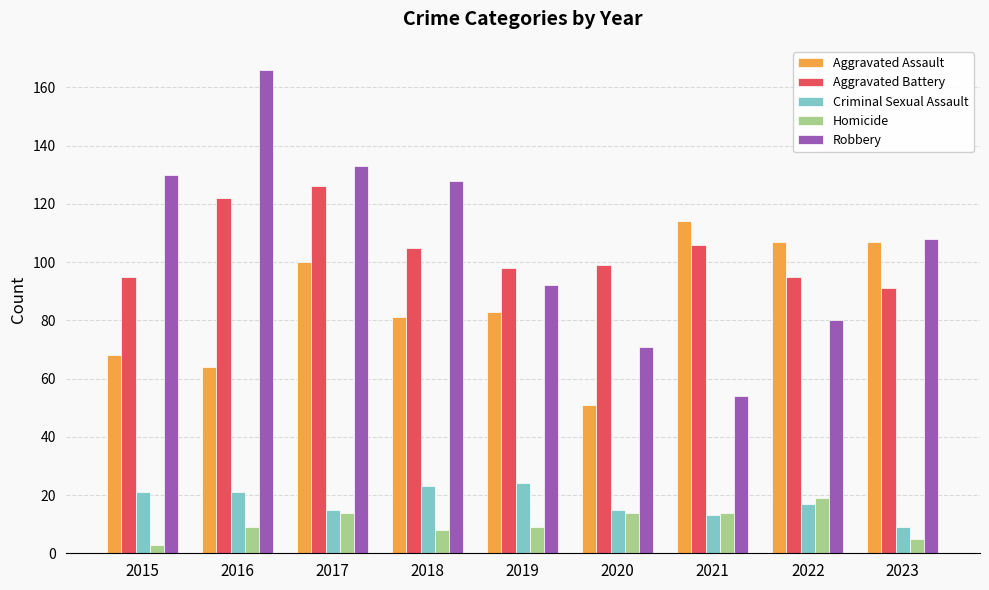

What is the highest value of the Criminal Sexual Assault series?

24